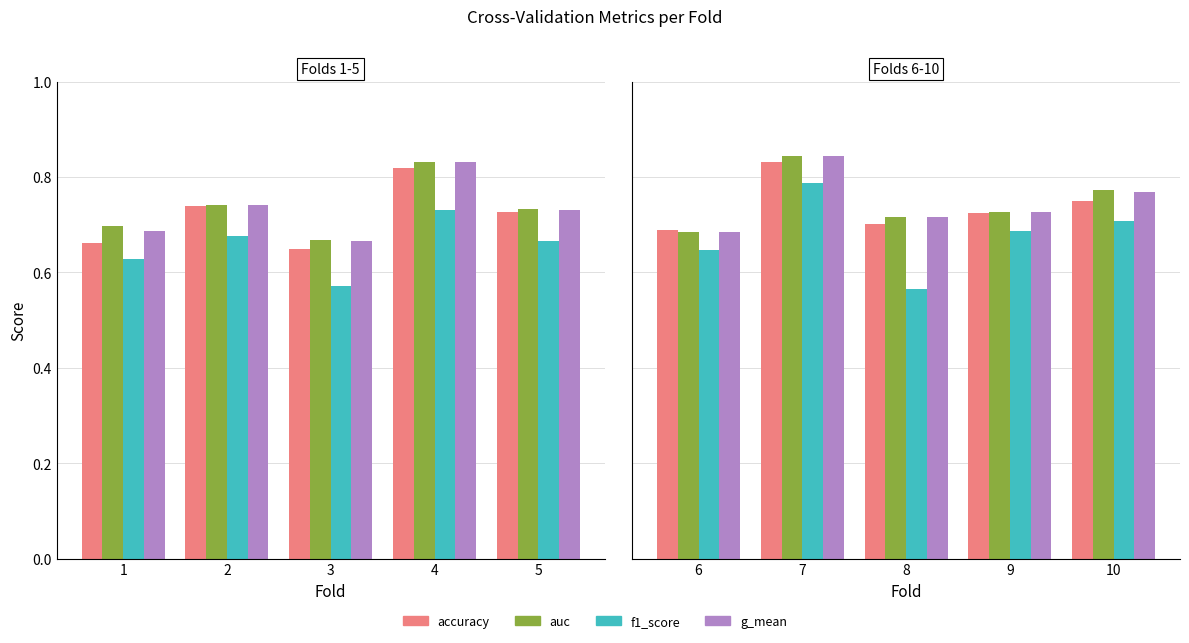

Between 8 and 10, which is larger?

10